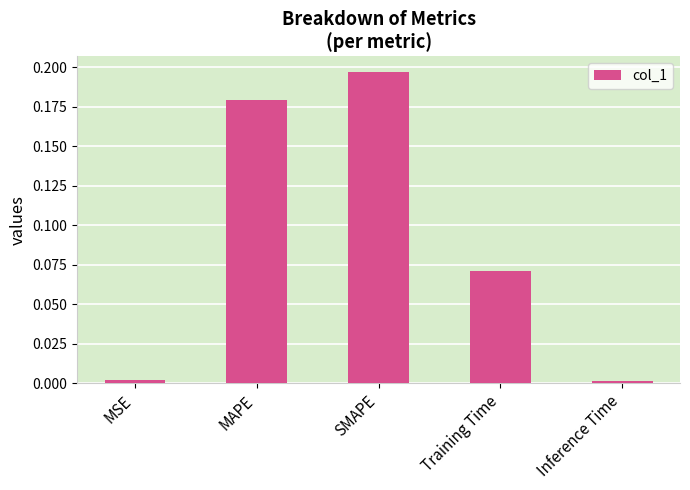

Are the bars grouped side by side (vs. stacked)?

No